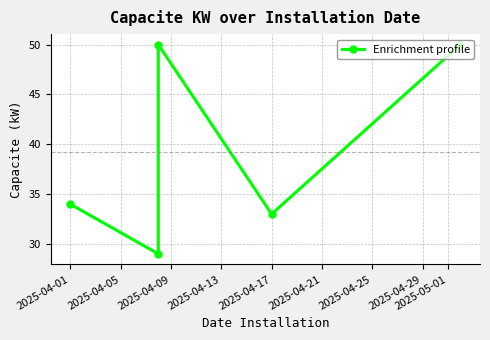

How many lines are shown in the chart?

1